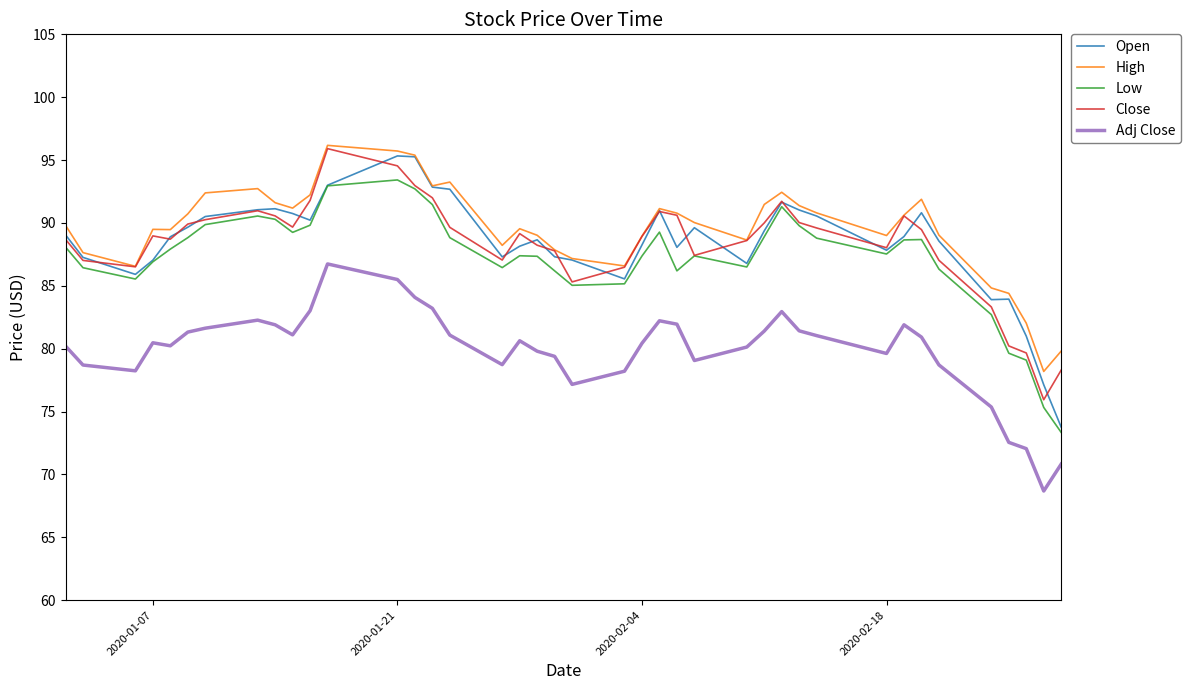

True or false: High and Adj Close intersect in this chart.

False